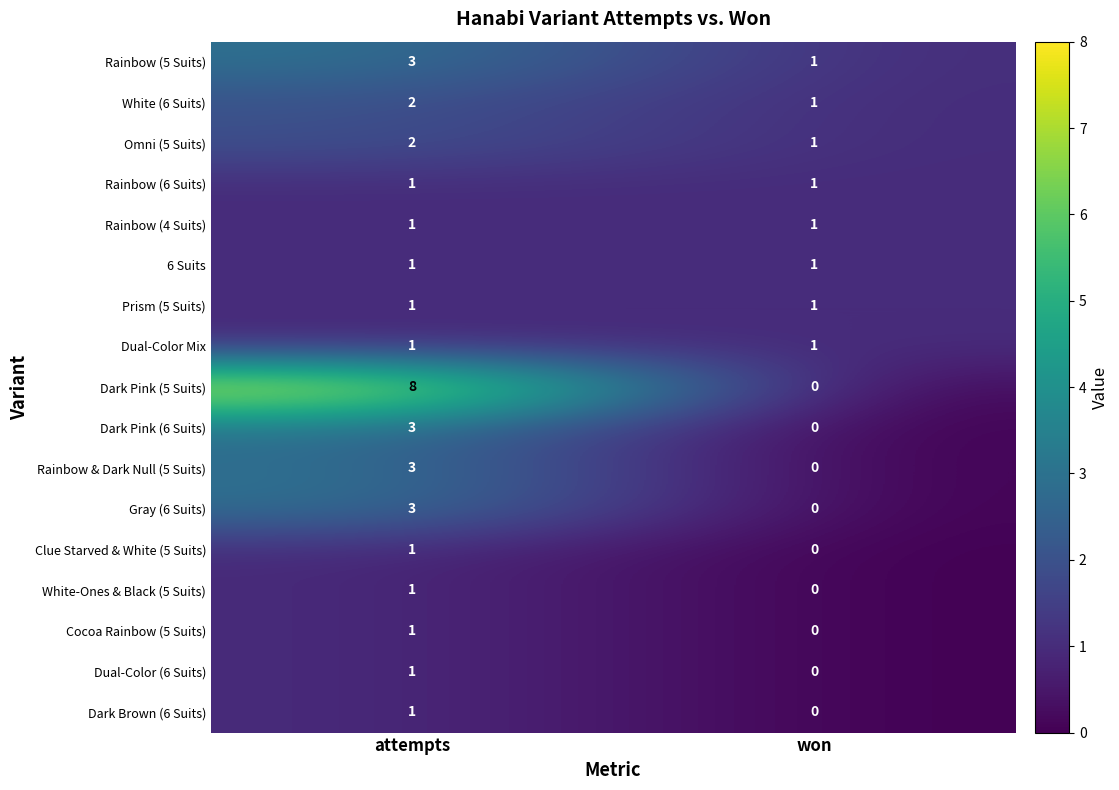

Is it true that Dark Pink (6 Suits) equals -1 at won?

False